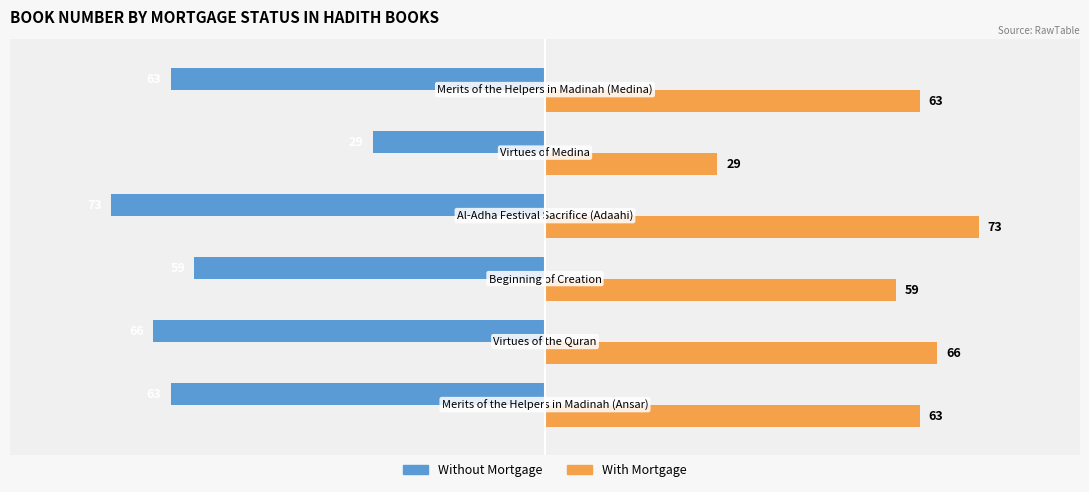

What is the difference between the maximum and minimum values in the Without Mortgage series?

44